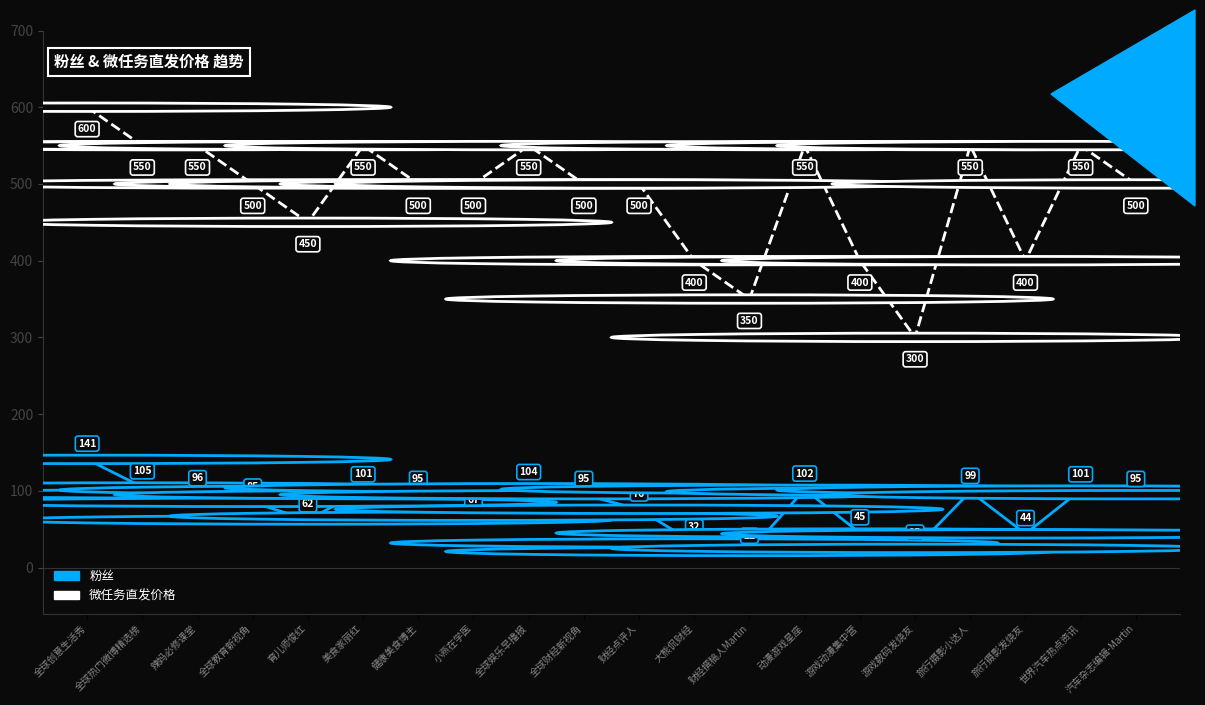

How many interior local peaks does the 粉丝 series have?

5